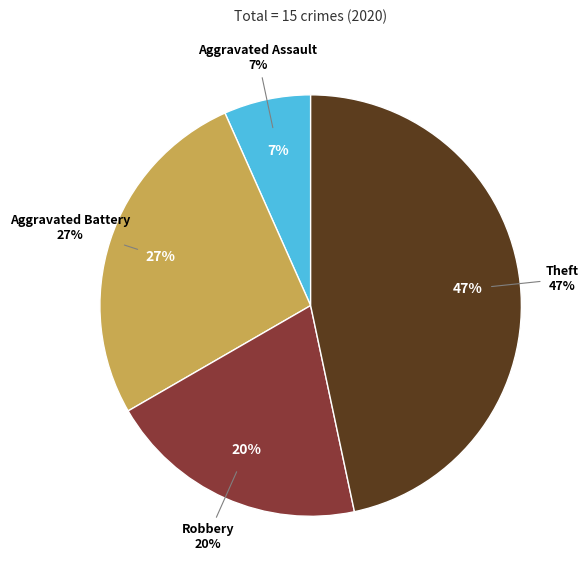

Combined, what portion of the pie is Robbery and Aggravated Assault?

26.7%